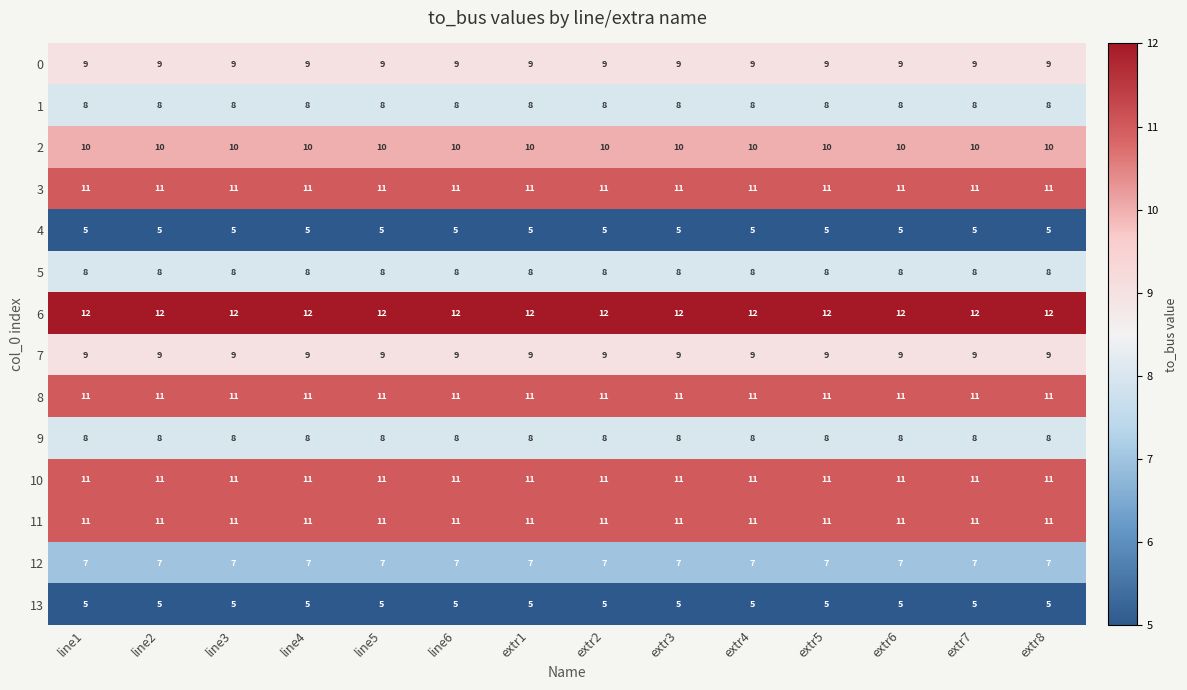

What is the difference between the highest and lowest values at extr3?

7